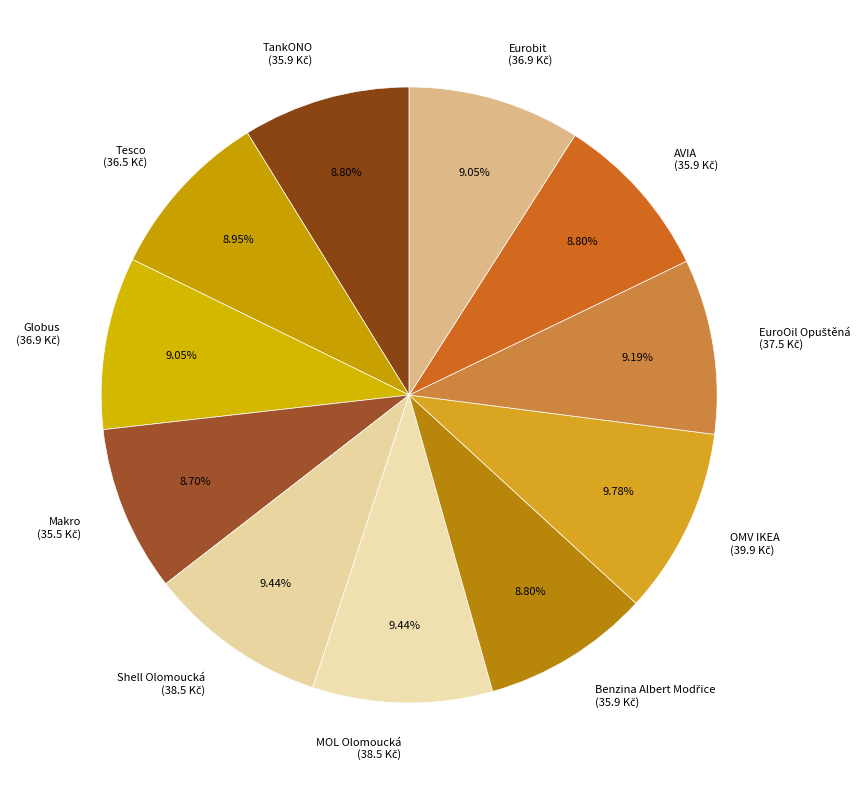

Is there a majority slice in this chart?

No